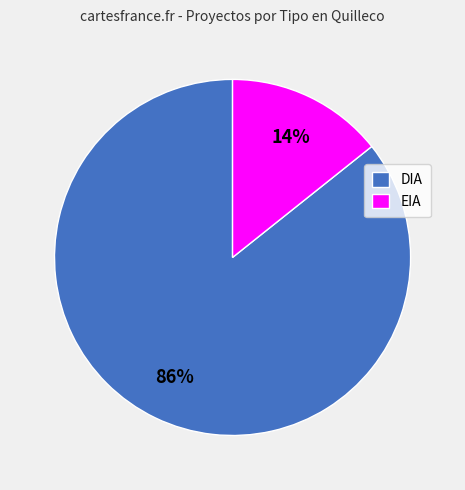

To the nearest percent, what portion does EIA represent?

14%